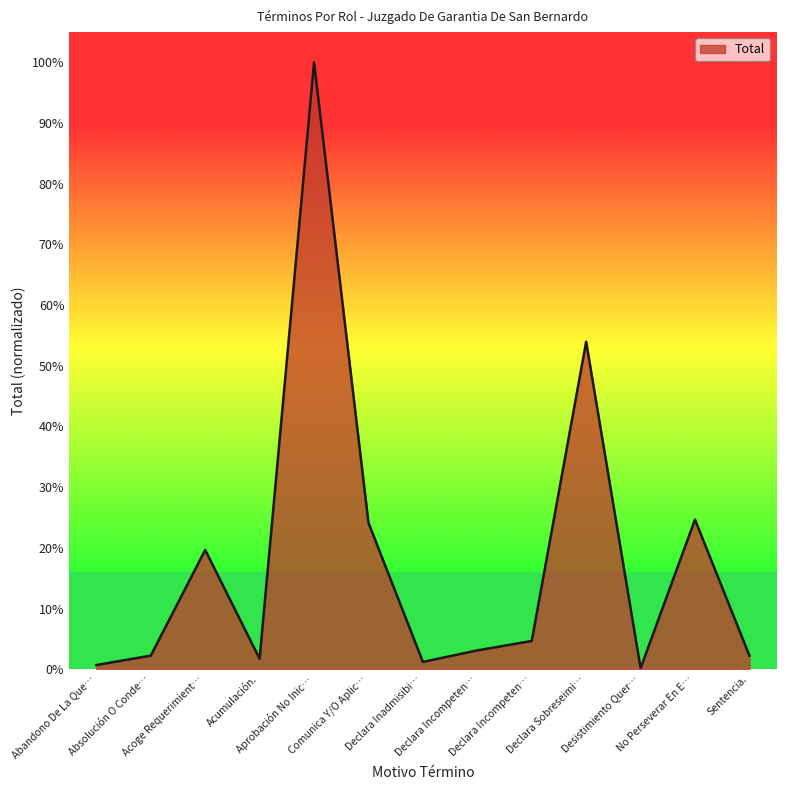

How many categories are shown in the chart?

13